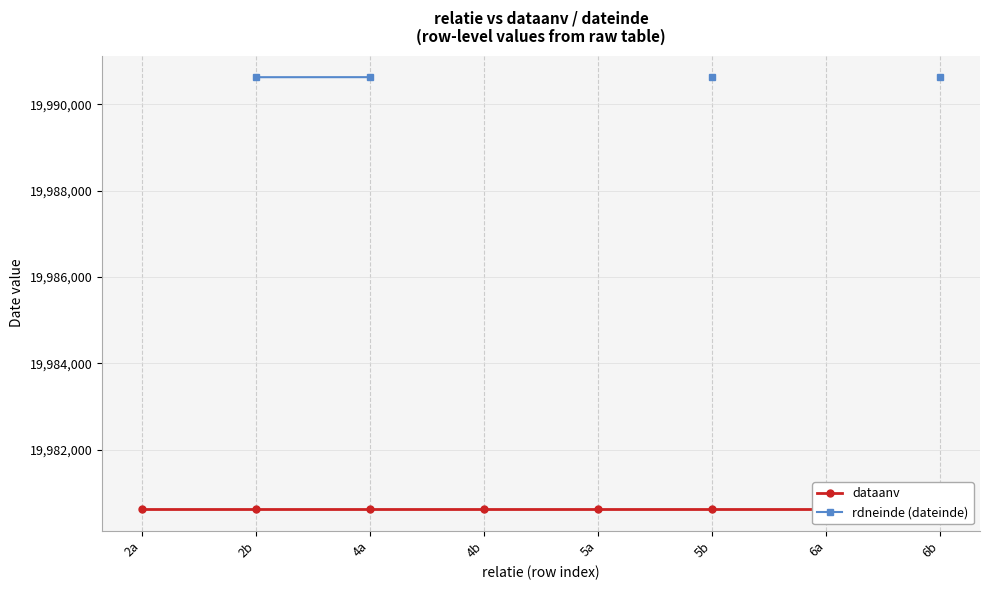

True or false: rdneinde (dateinde) and dataanv intersect in this chart.

False